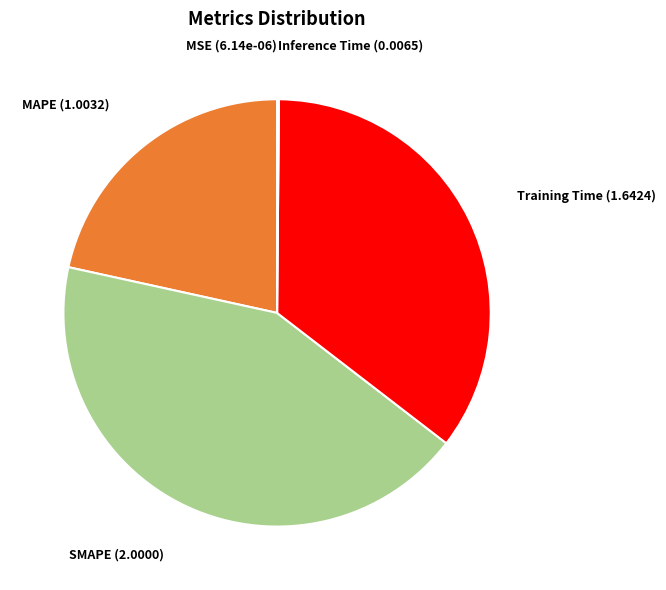

Between Training Time and MAPE, which is larger?

Training Time